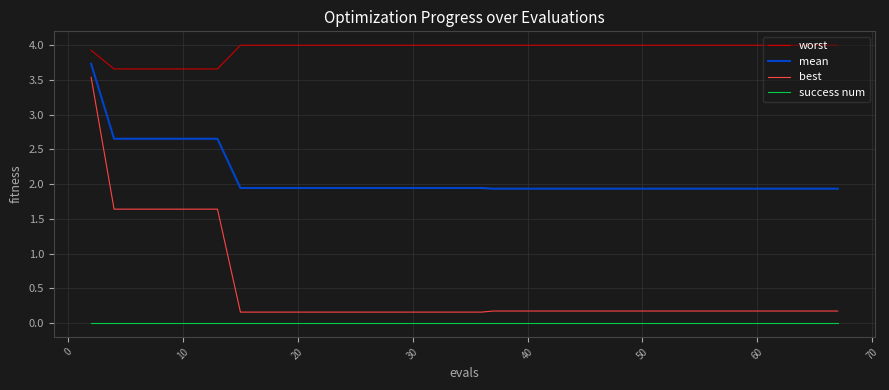

List the series in order of their peak value, lowest first.

success num, best, mean, worst